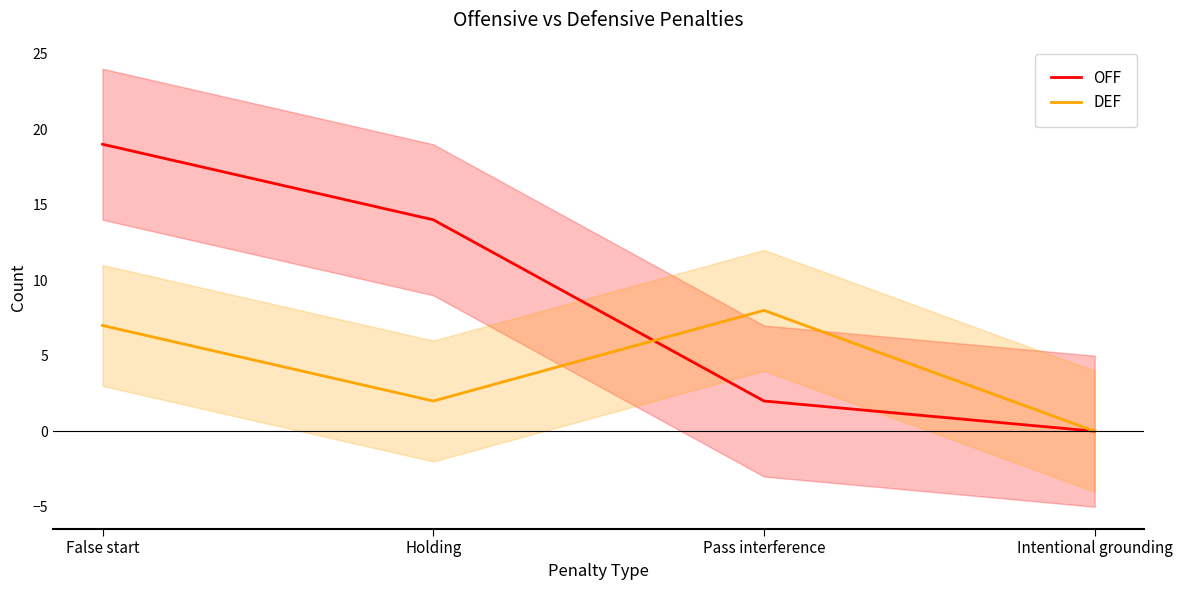

What is the sum of the OFF values at Pass interference and Intentional grounding?

2